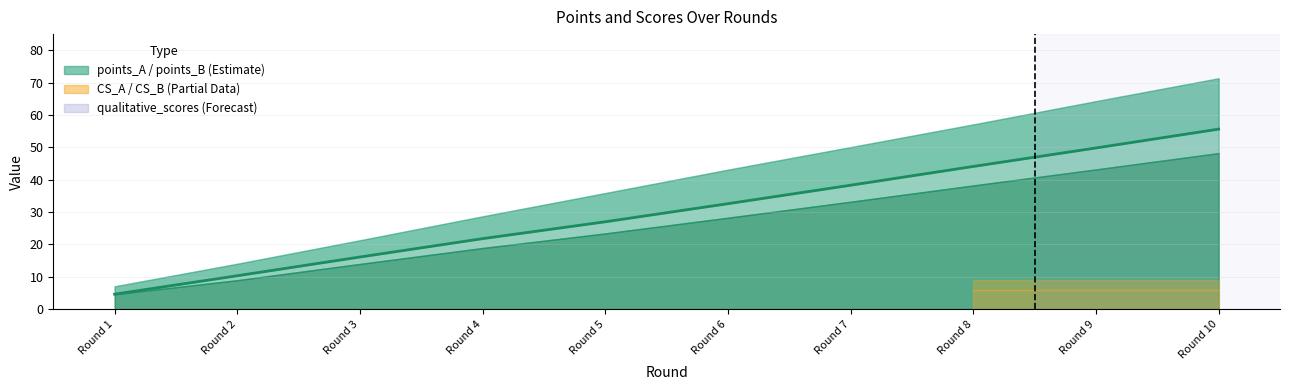

What is the sum of all values?

300.2